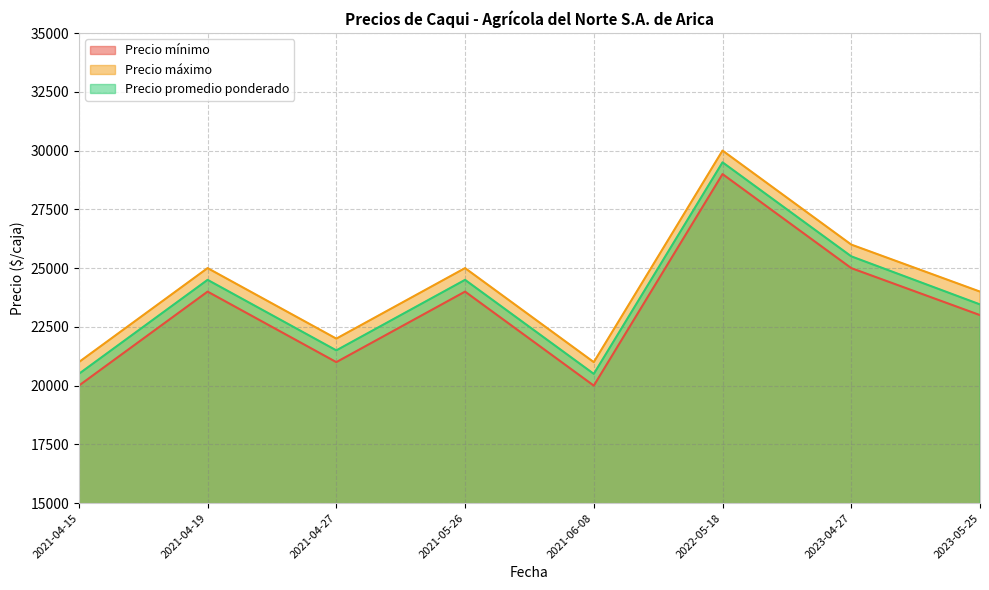

What are all the series names shown in the legend?

Precio mínimo, Precio máximo, Precio promedio ponderado